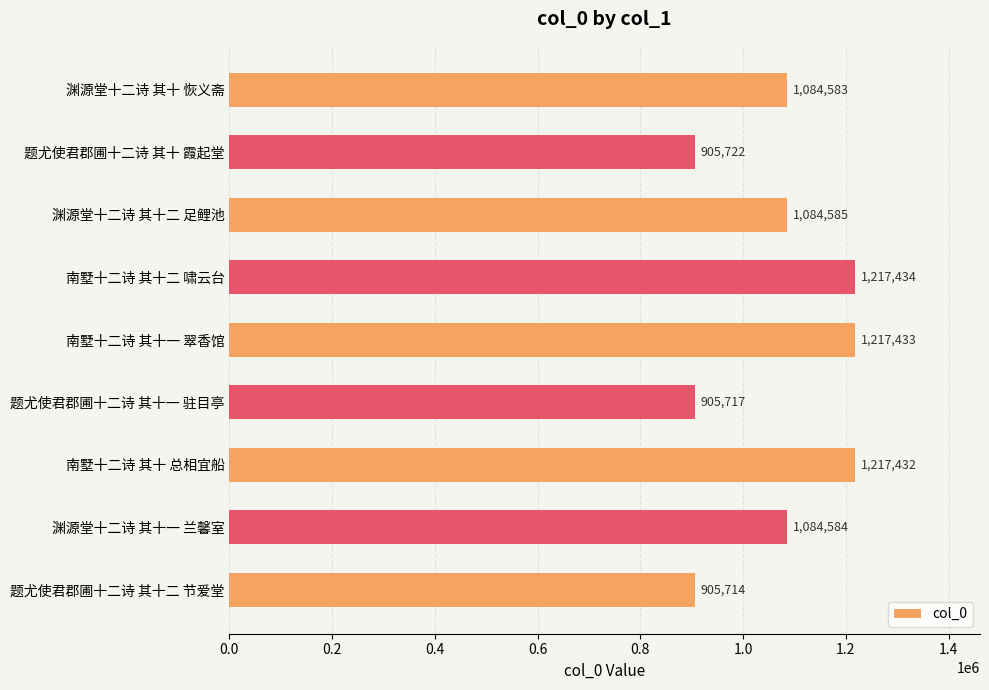

What is the change in value from 题尤使君郡圃十二诗 其十一 驻目亭 to 渊源堂十二诗 其十一 兰馨室?

+178867